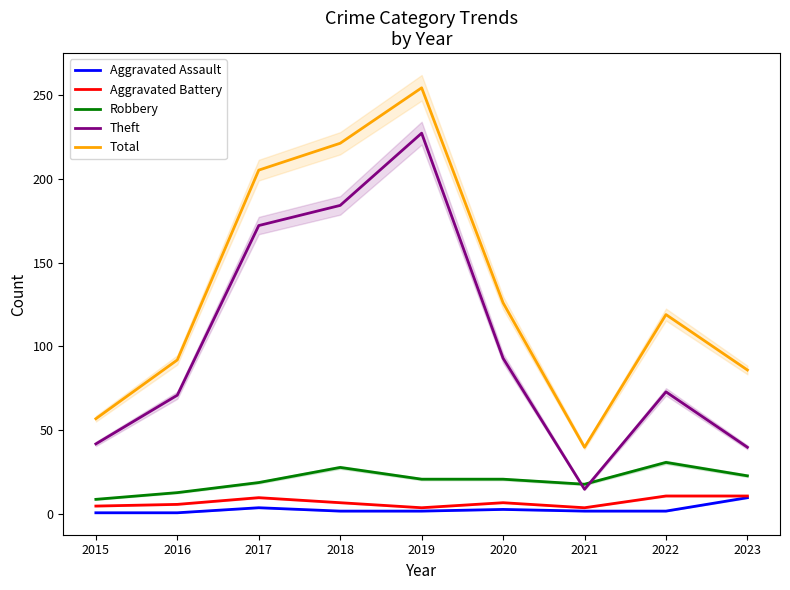

Is it true that Total equals 26 at 2022?

False